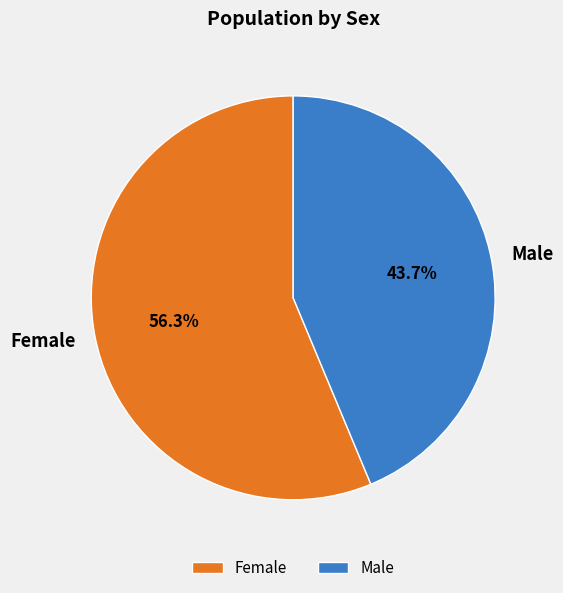

What portion of the pie excludes Female?

43.7%